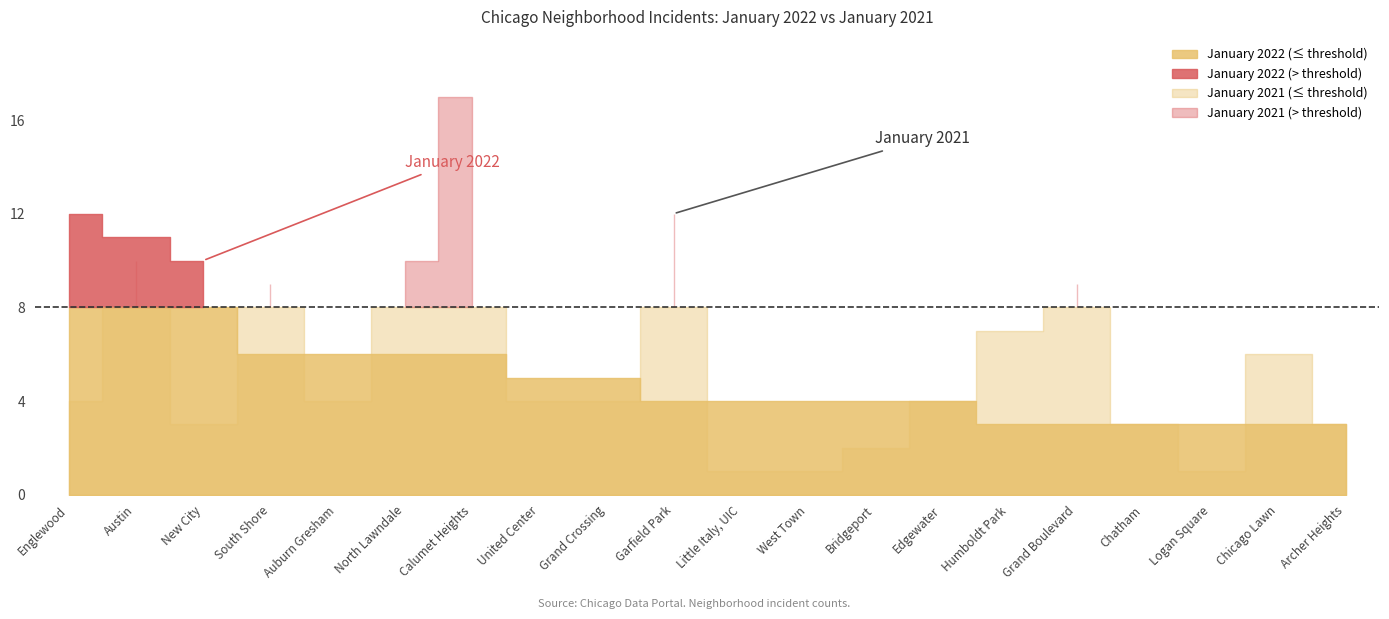

At which category does the chart reach its peak across all series?

Calumet Heights